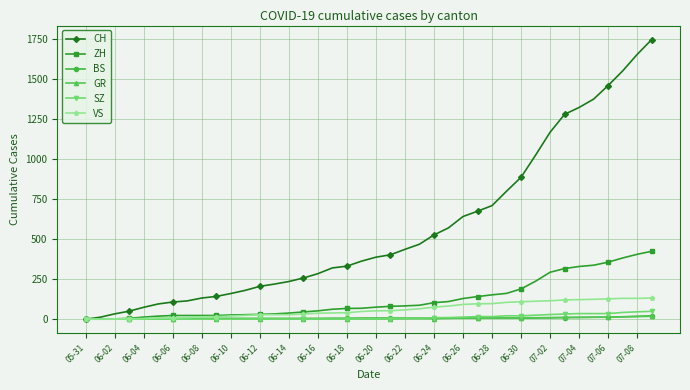

How many distinct data groups are displayed?

6